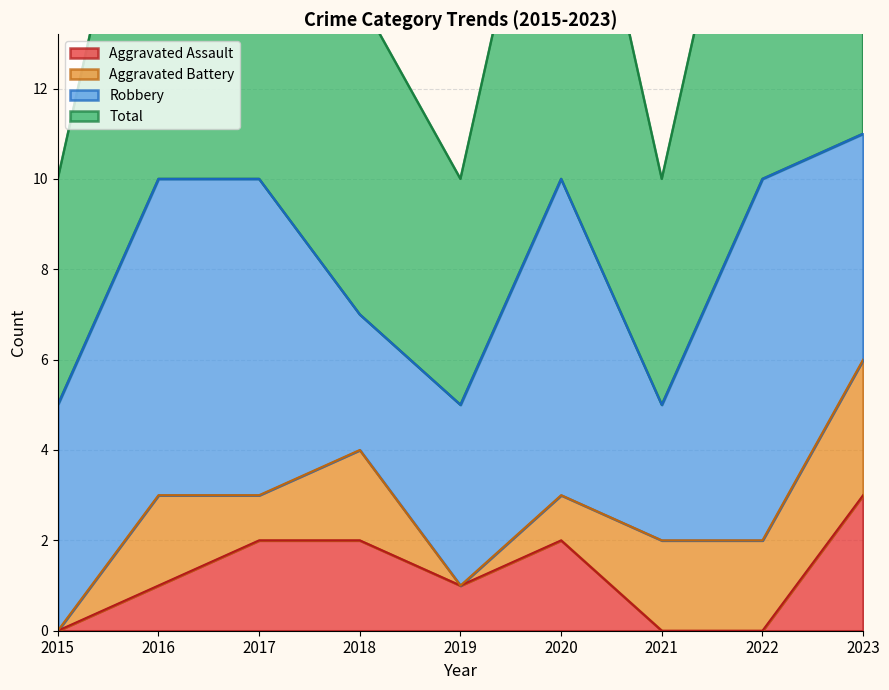

What is the difference between the highest and lowest values at 2021?

5